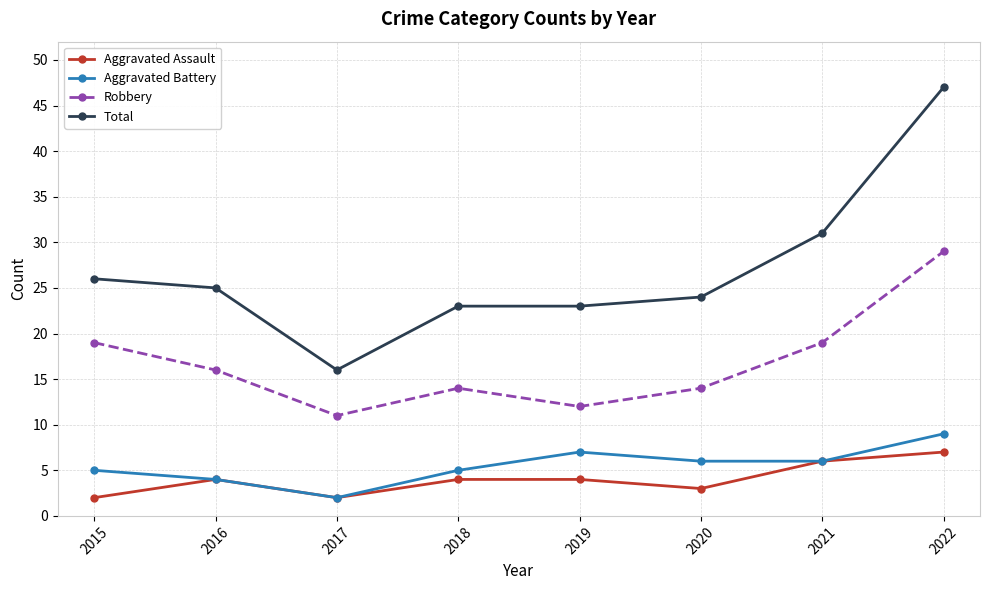

At how many categories does at least one series exceed 18?

7